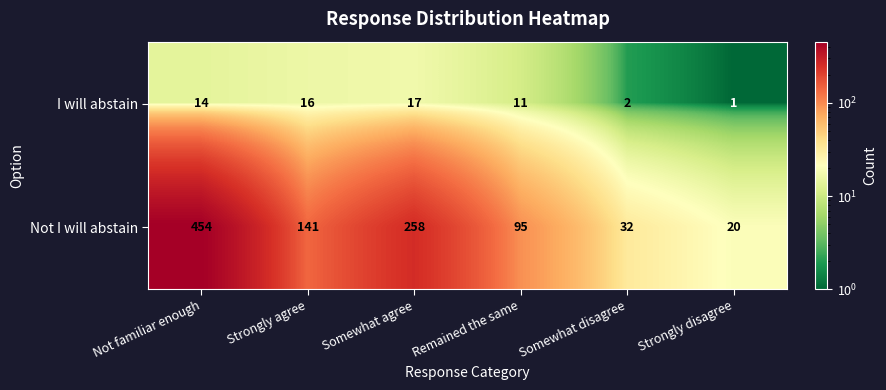

What is the sum of all Not I will abstain values?

1000